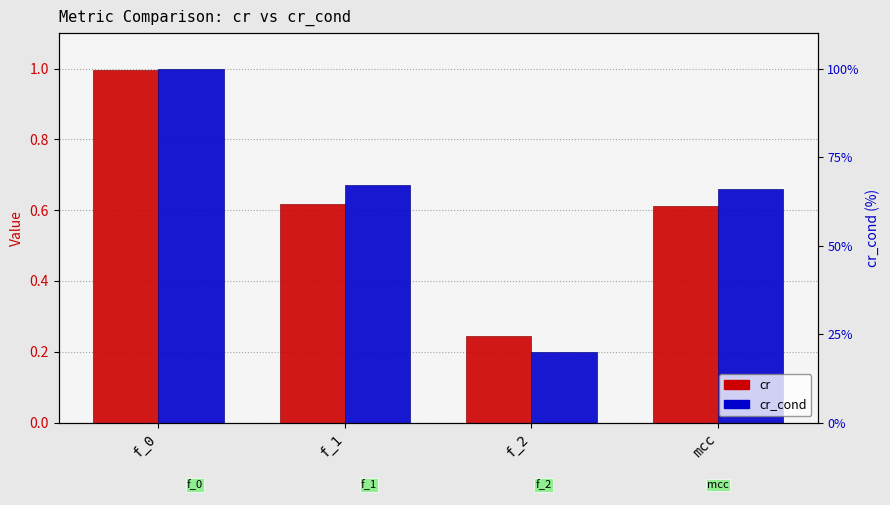

Between f_2 and mcc, which series saw the biggest shift?

cr_cond